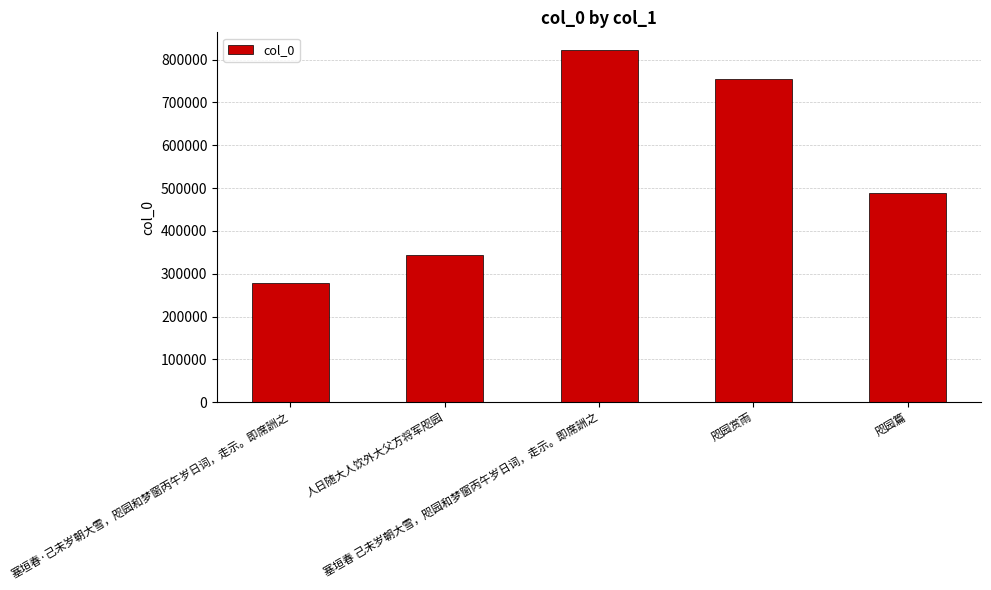

List the labels in order of value, smallest first.

塞垣春·己未岁朝大雪，咫园和梦窗丙午岁日词，走示。即席詶之, 人日随大人饮外大父方将军咫园, 咫园篇, 咫园赏雨, 塞垣春 己未岁朝大雪，咫园和梦窗丙午岁日词，走示。即席詶之